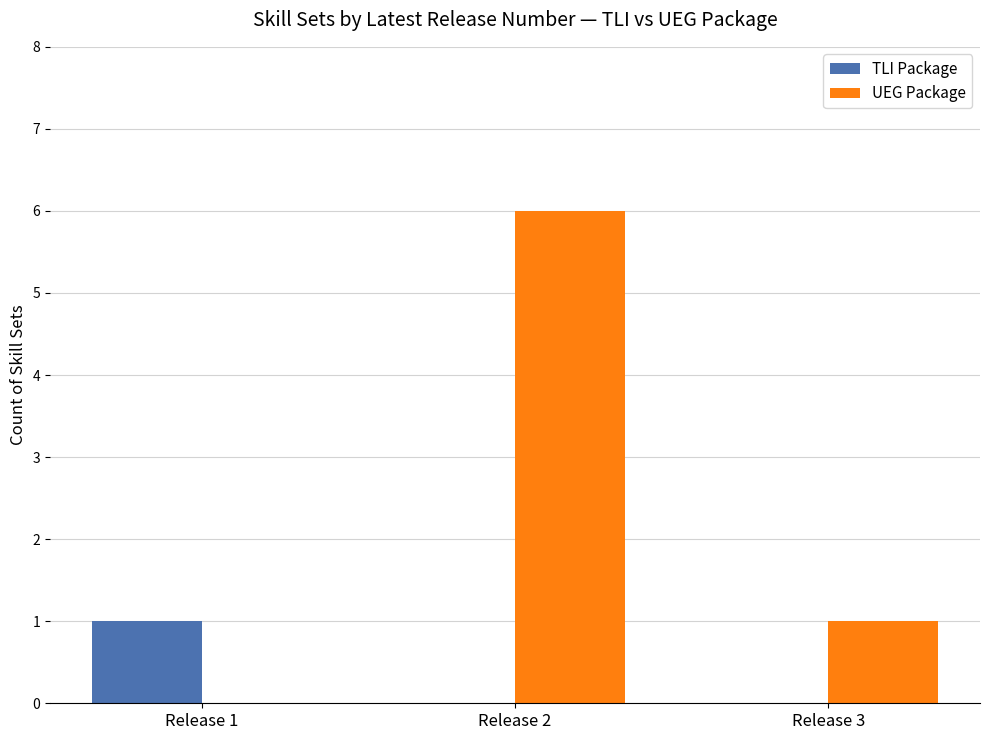

The value of UEG Package at Release 2 is 6. True or false?

True